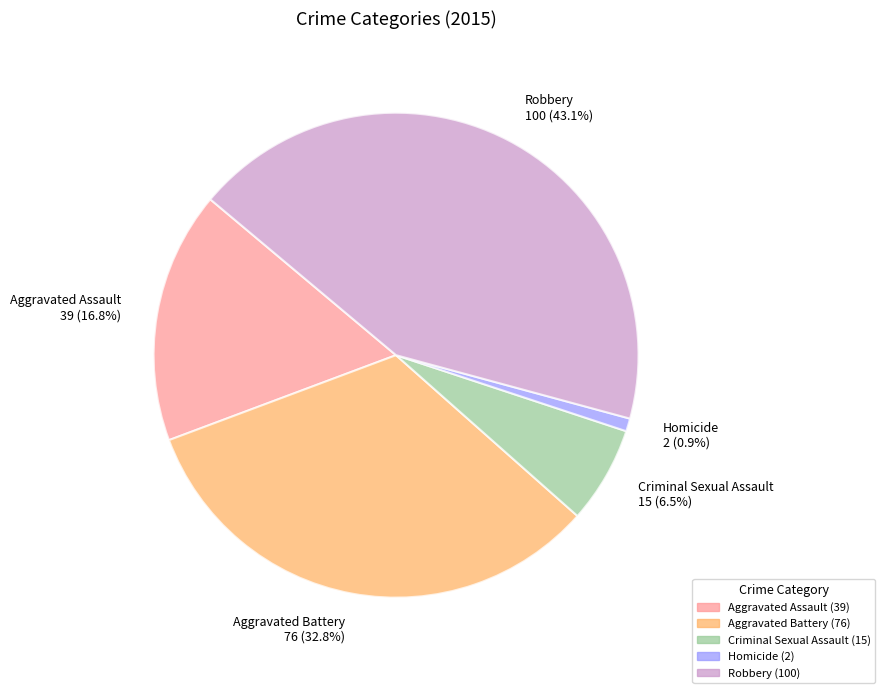

To the nearest percent, what is the combined percentage of Homicide and Aggravated Battery?

34%